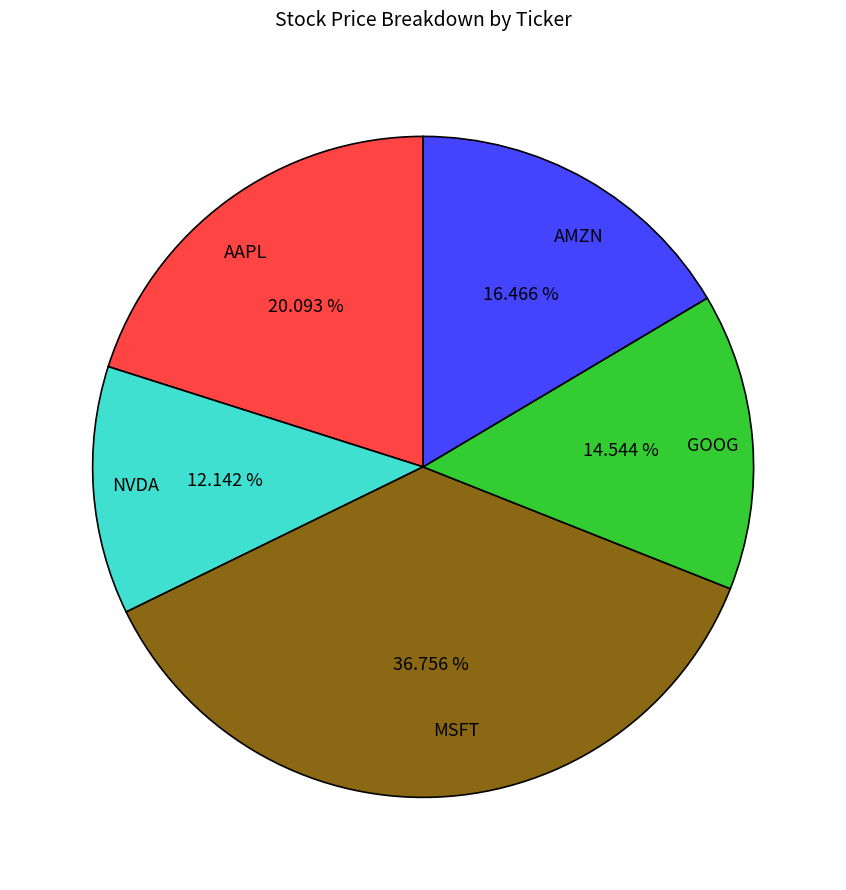

To the nearest percent, what is the difference between the MSFT and GOOG slice percentages?

22%